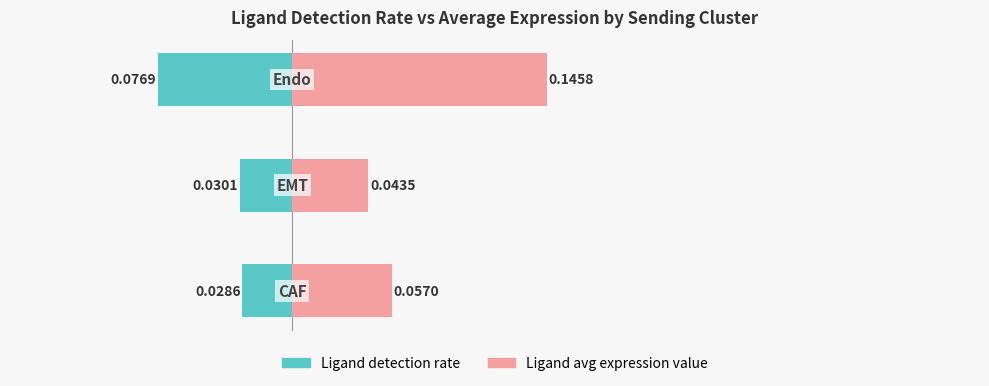

What position from the right is 0.0?

1